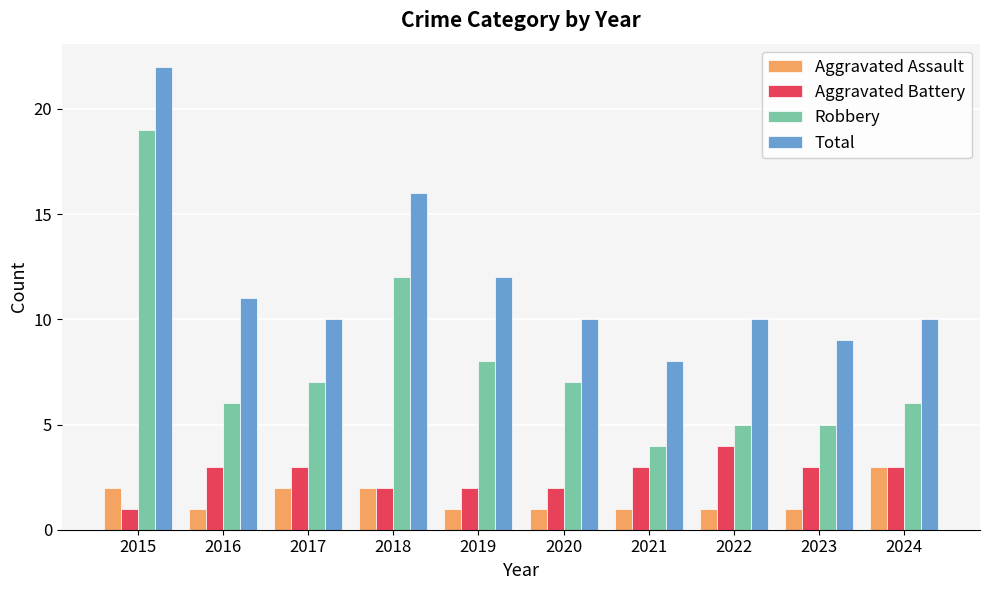

What is the difference between the highest and lowest values at 2017?

8